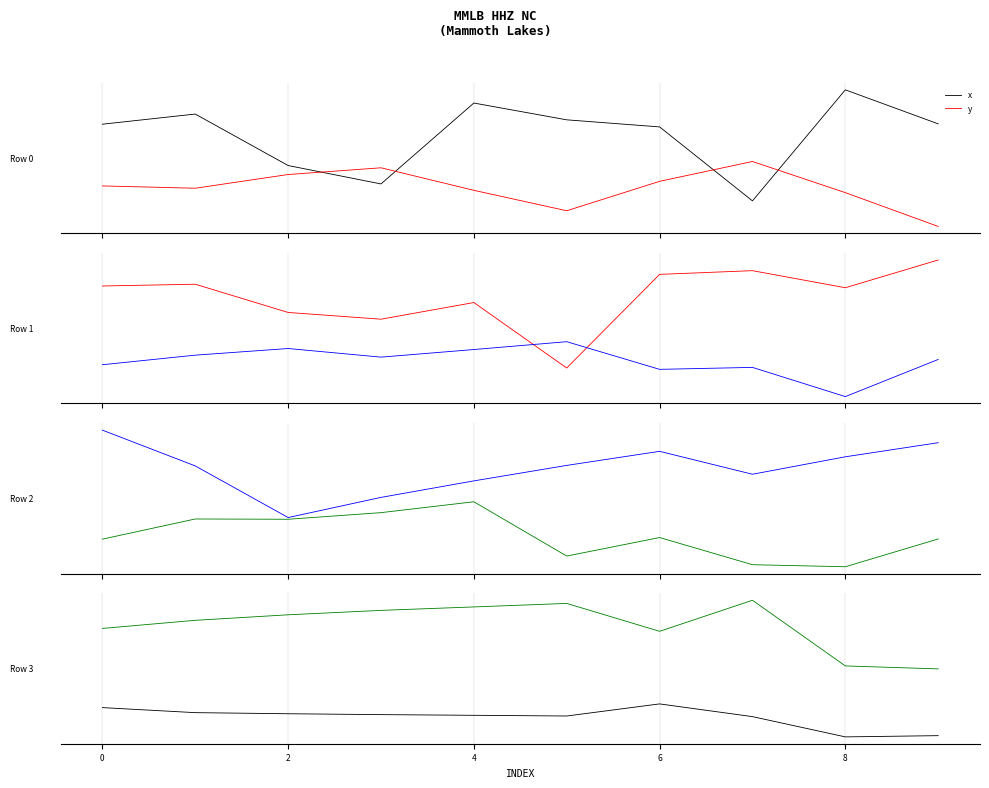

At which category does the chart reach its peak across all series?

8